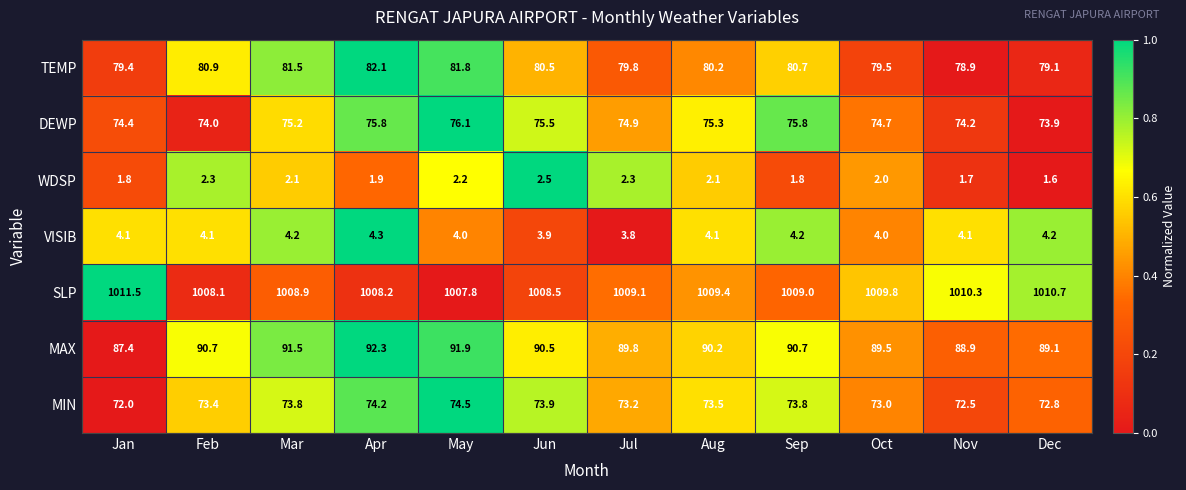

Which series has the widest spread of values?

MAX